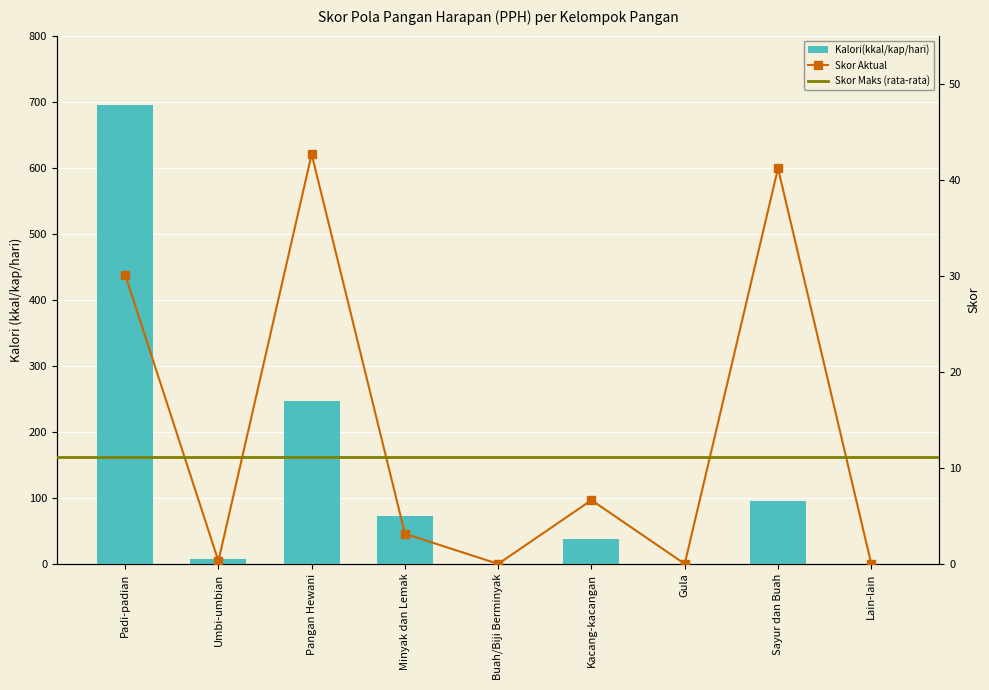

True or false: Kalori (kkal/kap/hari) has a value of 95.0 at Sayur dan Buah.

True